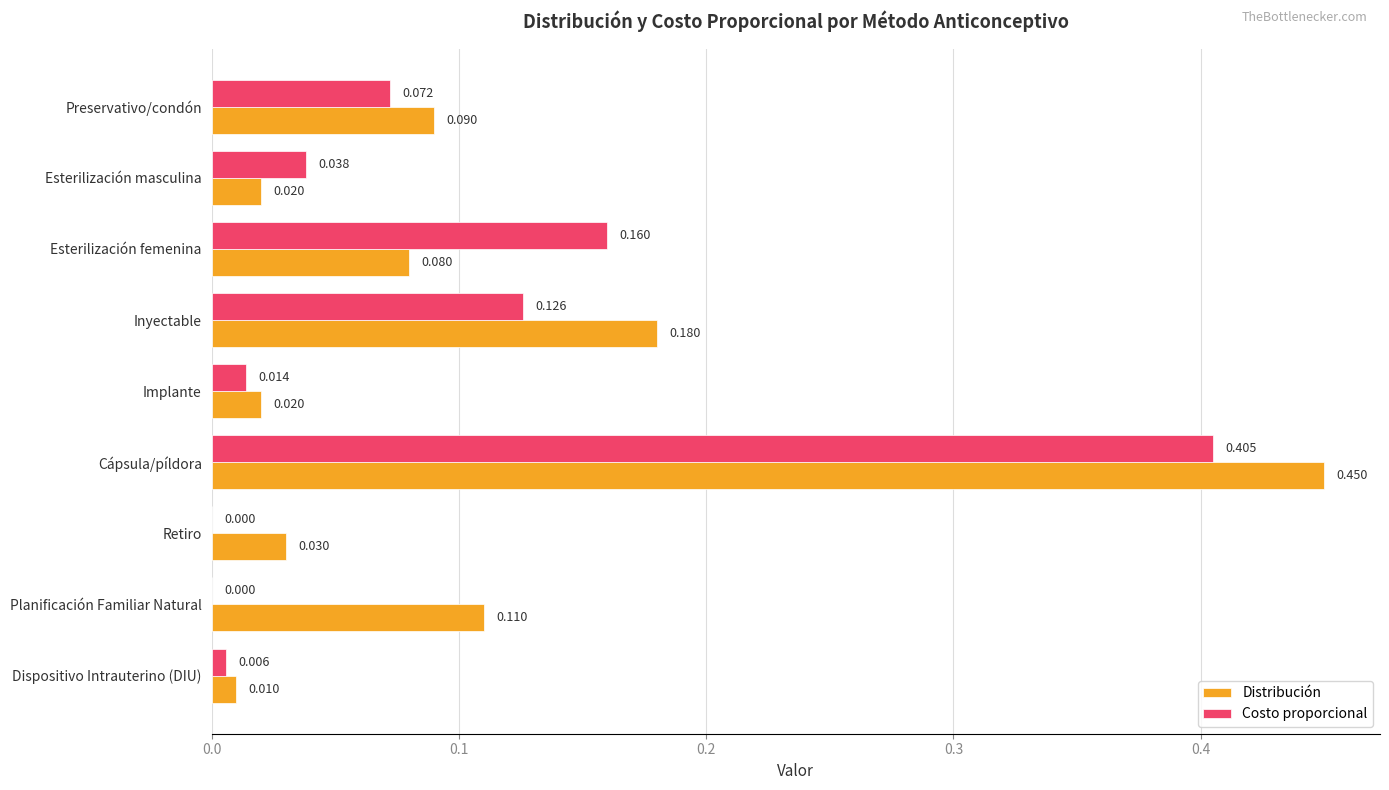

How many data points in Costo proporcional are above 0?

7